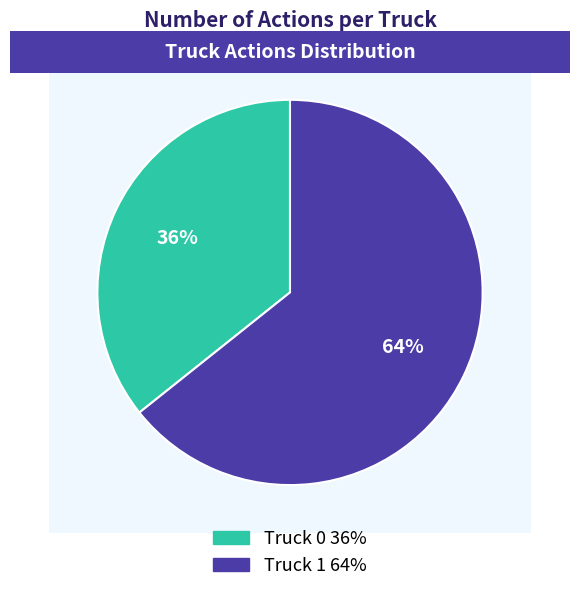

Is the sum of Truck 1 and Truck 0 greater than half?

Yes